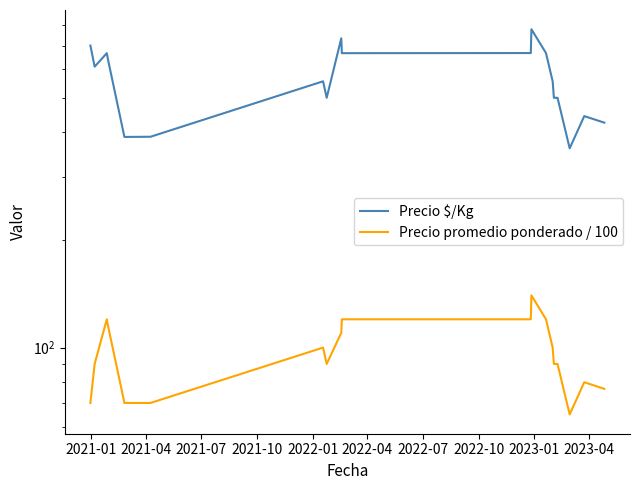

Which series has the widest spread of values?

Precio $/Kg